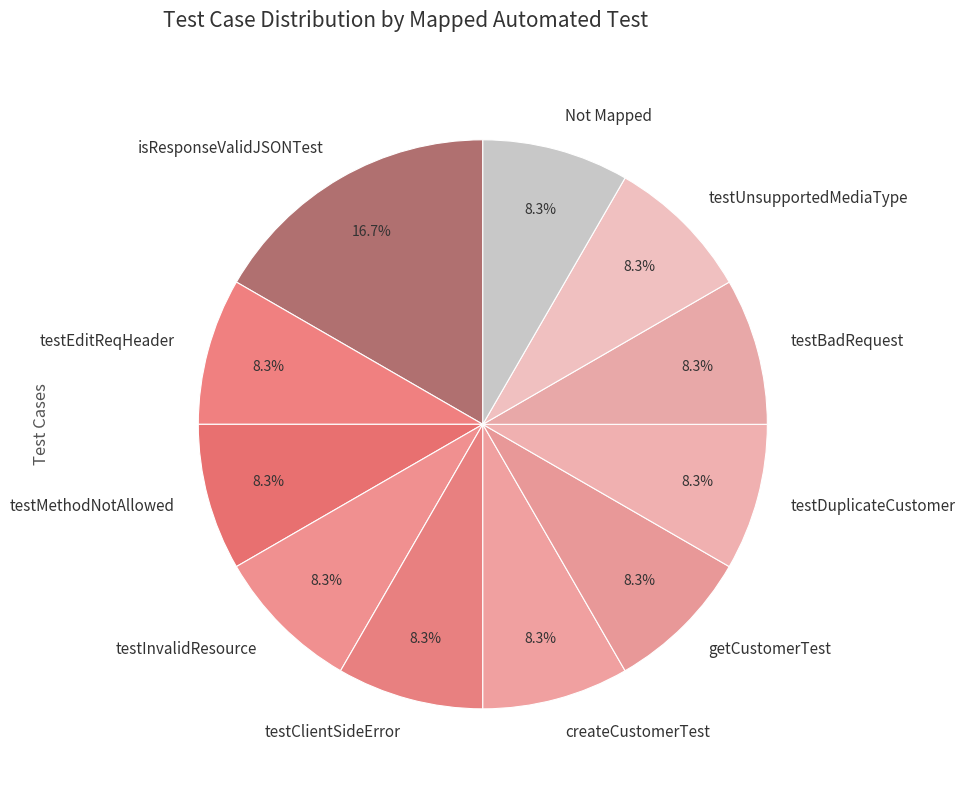

How many segments does this pie chart have?

11